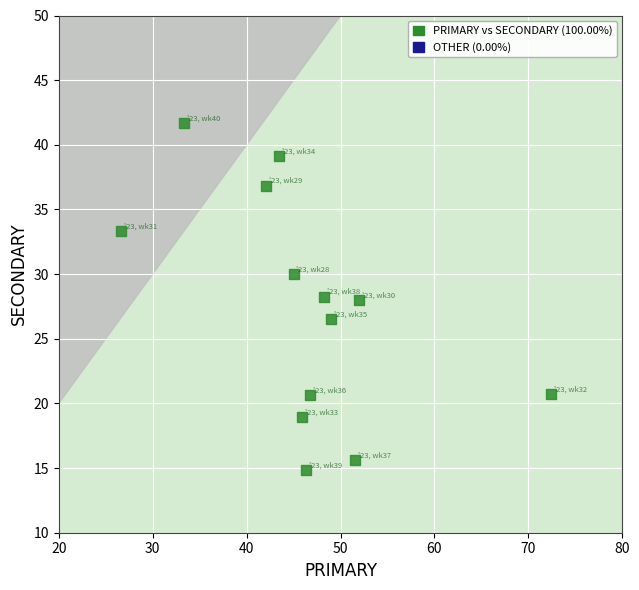

What is the range of X values (max minus min)?

45.7